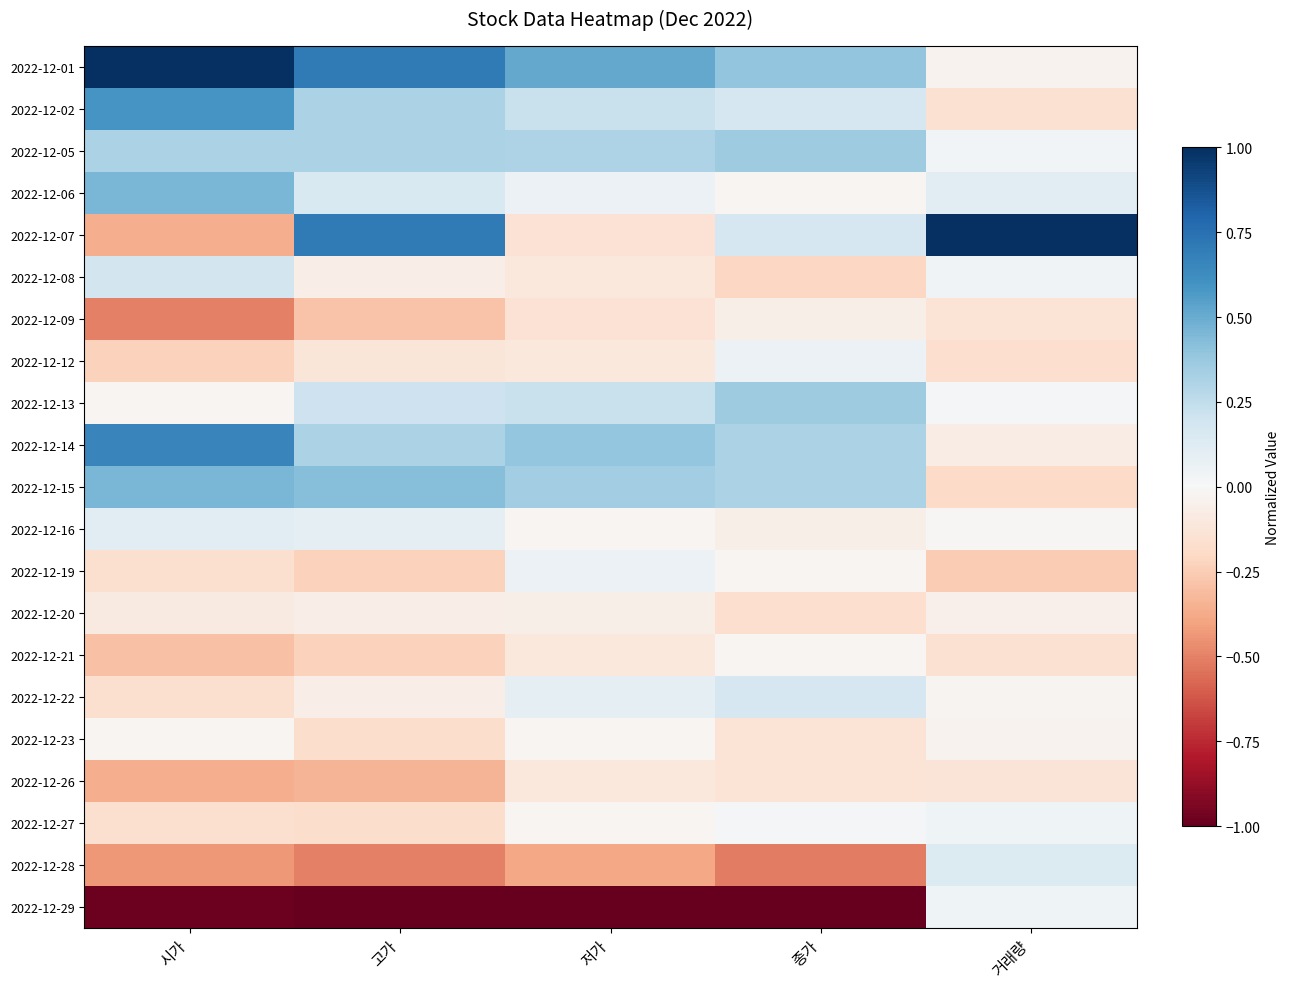

What is the maximum value shown in the chart?

1.0